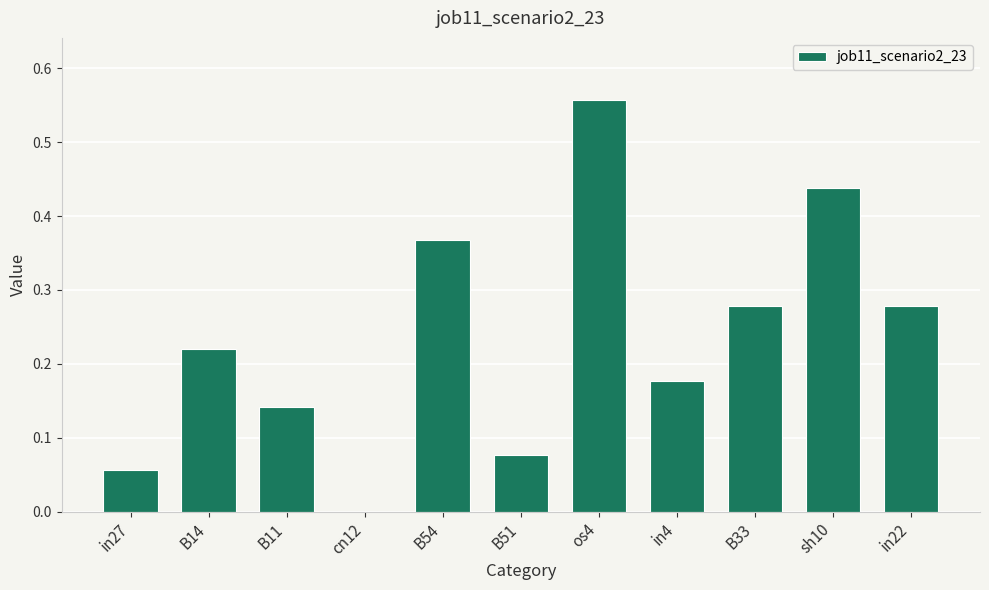

What is the sum of the values at os4 and in4?

0.7